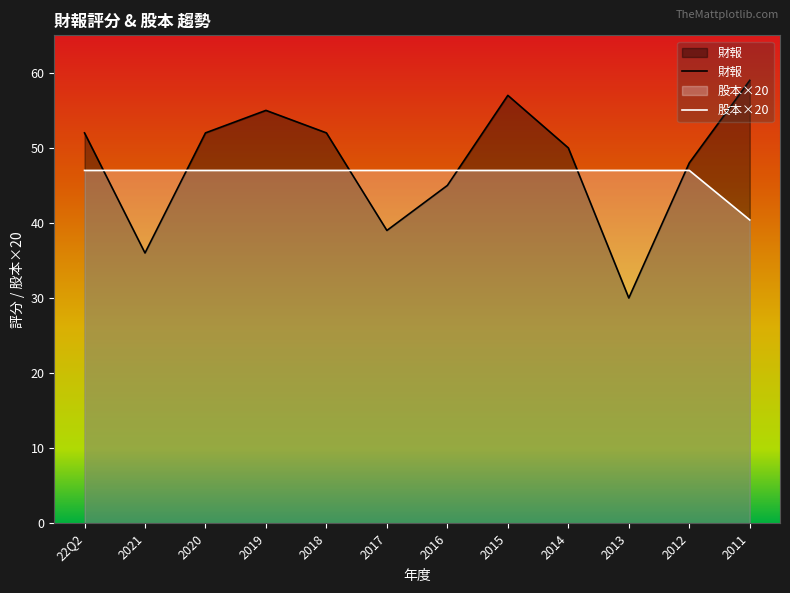

How many categories are shown in the chart?

12